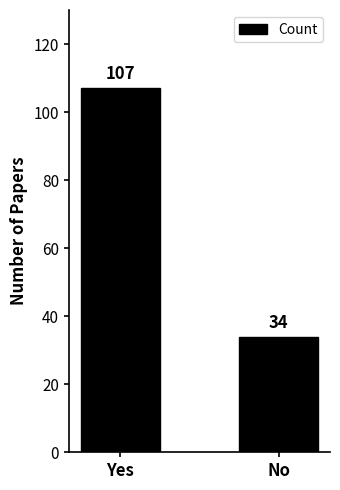

Reading right to left, what are all the values shown in this chart?

34	107